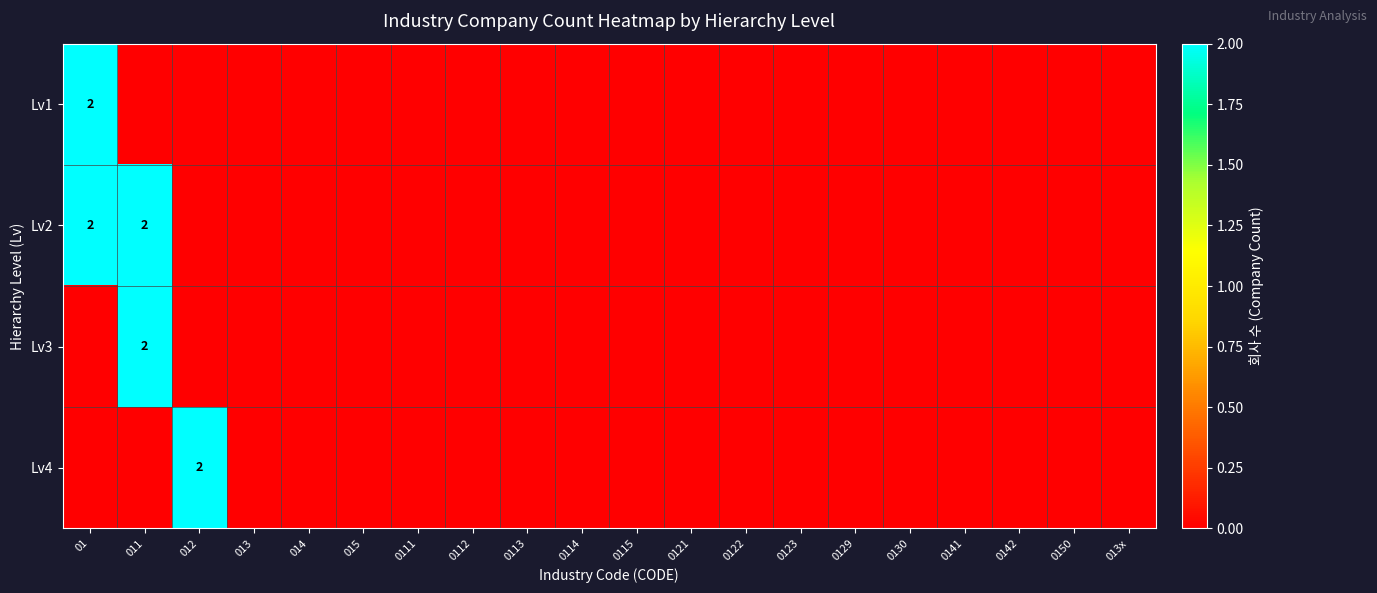

True or false: Lv3 has a value of -1 at 013x.

False